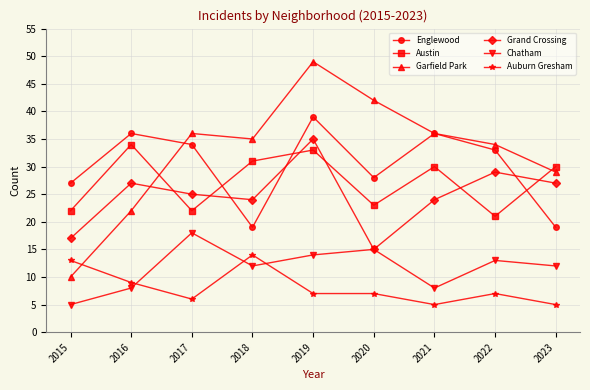

True or false: Austin and Garfield Park intersect in this chart.

True